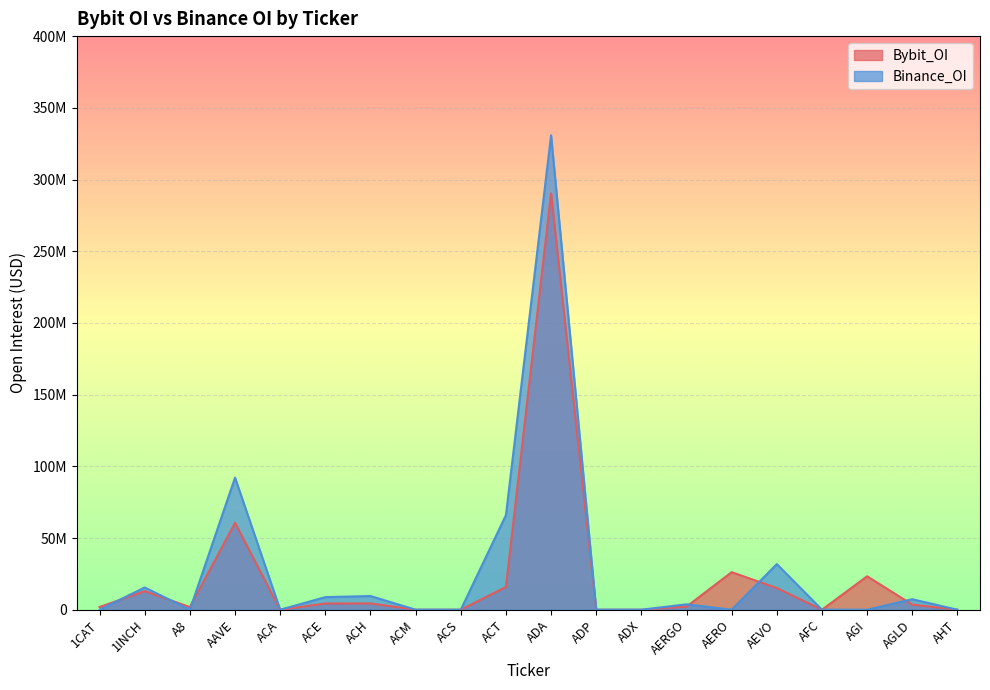

What is the difference between the maximum and minimum values in the Binance_OI series?

330824402